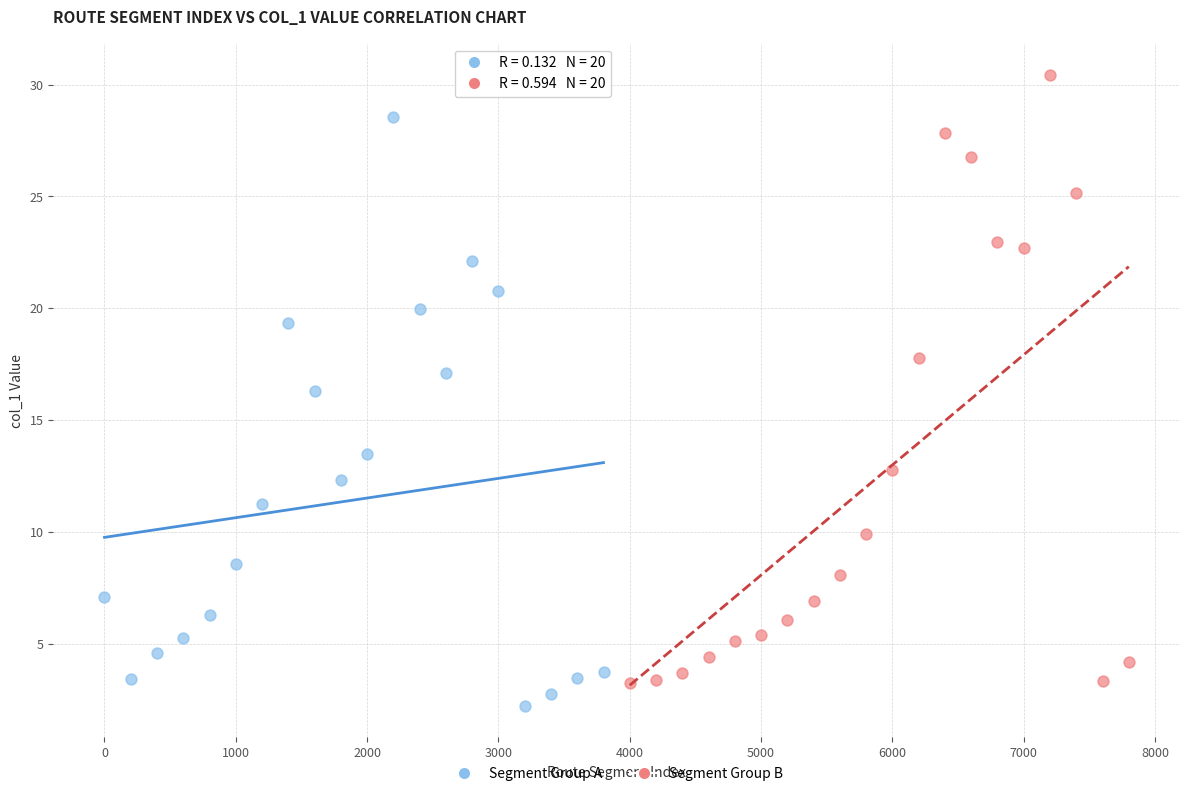

Which series has the widest spread of Y values?

Segment Group B